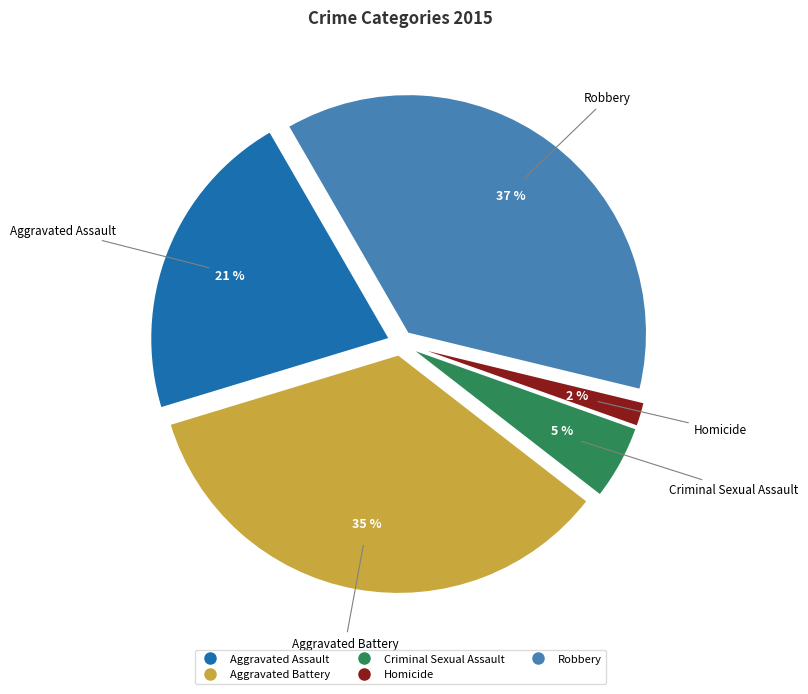

Does Homicide account for over 50% of the chart?

No